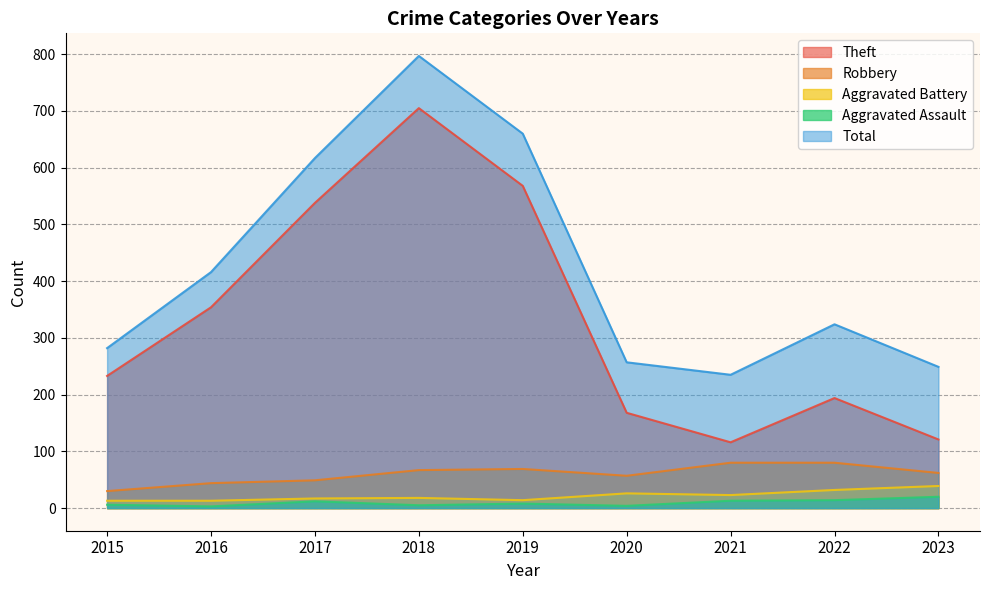

List the labels in order of Aggravated Assault value, smallest first.

2016, 2020, 2018, 2015, 2019, 2017, 2021, 2022, 2023